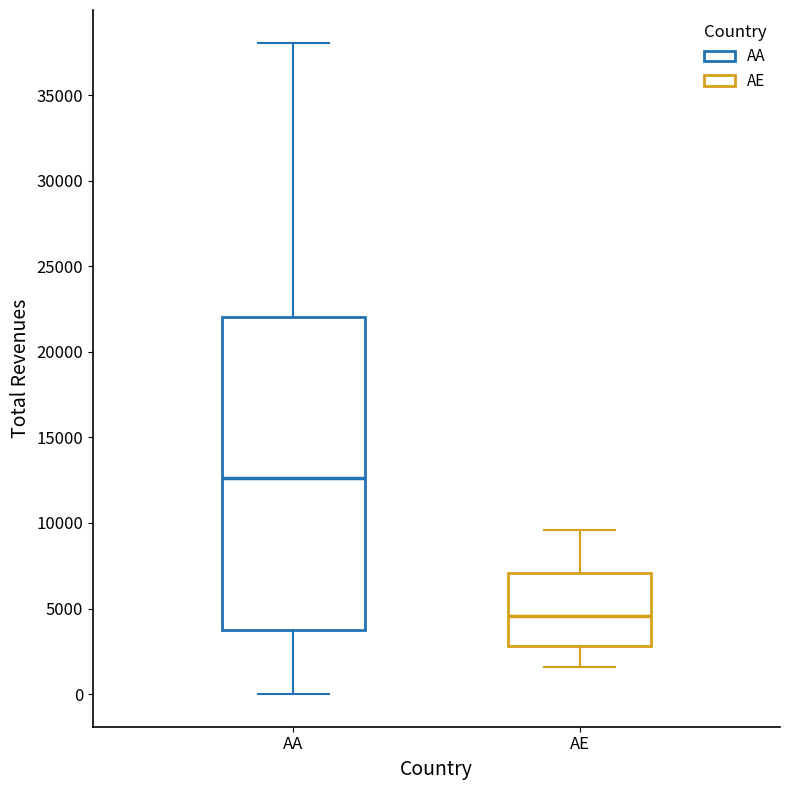

Which box has the highest median line?

AA